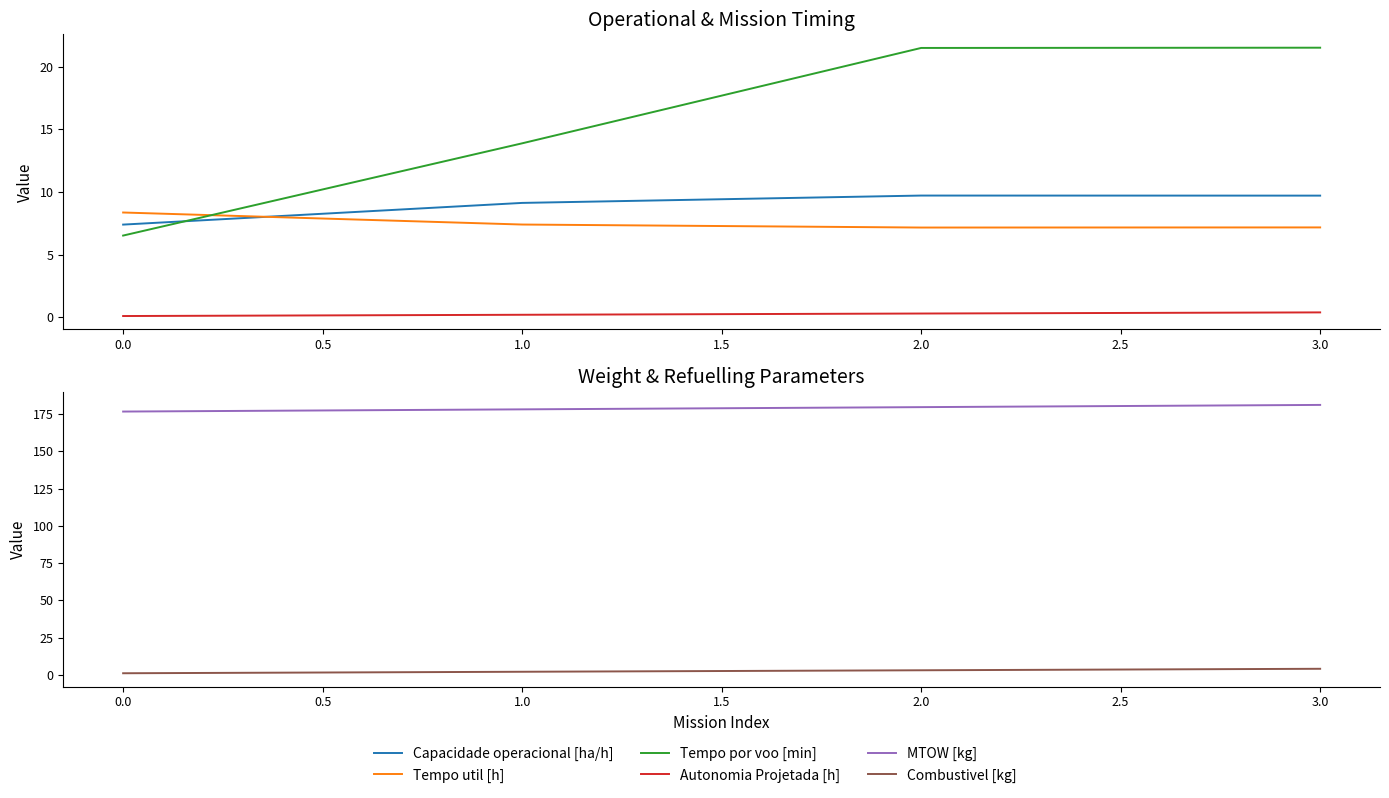

How many data points in MTOW [kg] are less than 179?

2